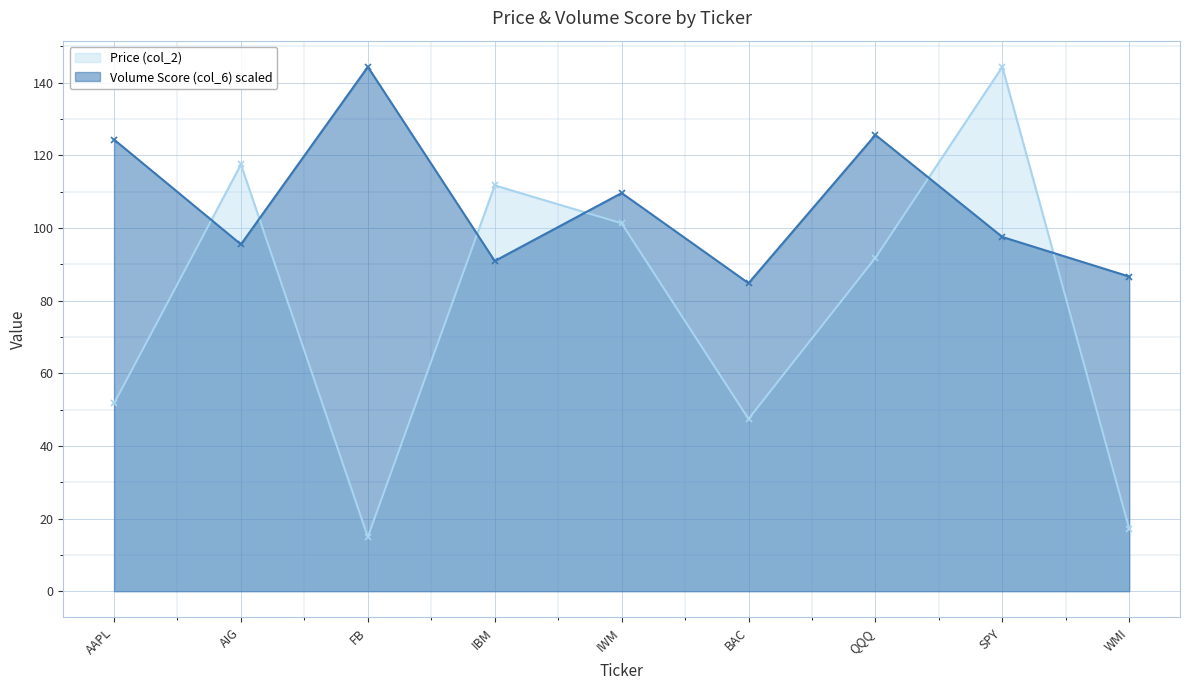

In Volume Score (col_6), how many points are lower than both neighbors (excluding endpoints)?

3